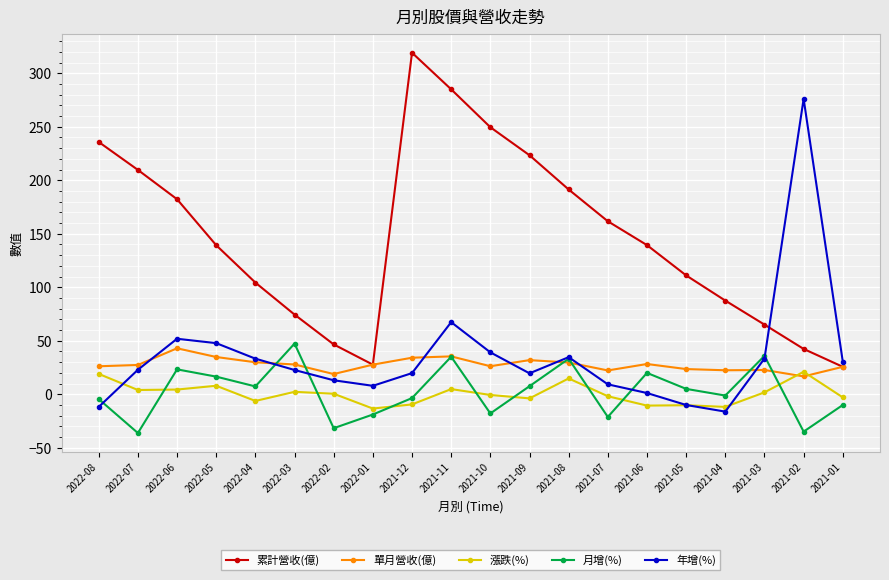

What is the difference between the highest and lowest values at 2022-08?

247.6